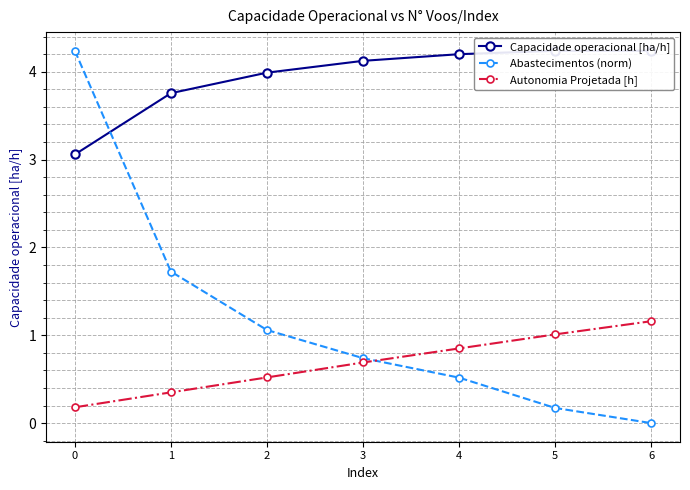

How many series are shown in this chart?

3